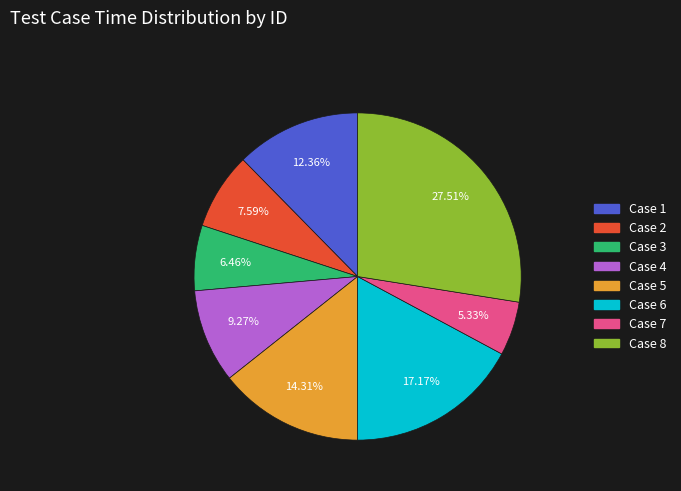

Is there a majority slice in this chart?

No